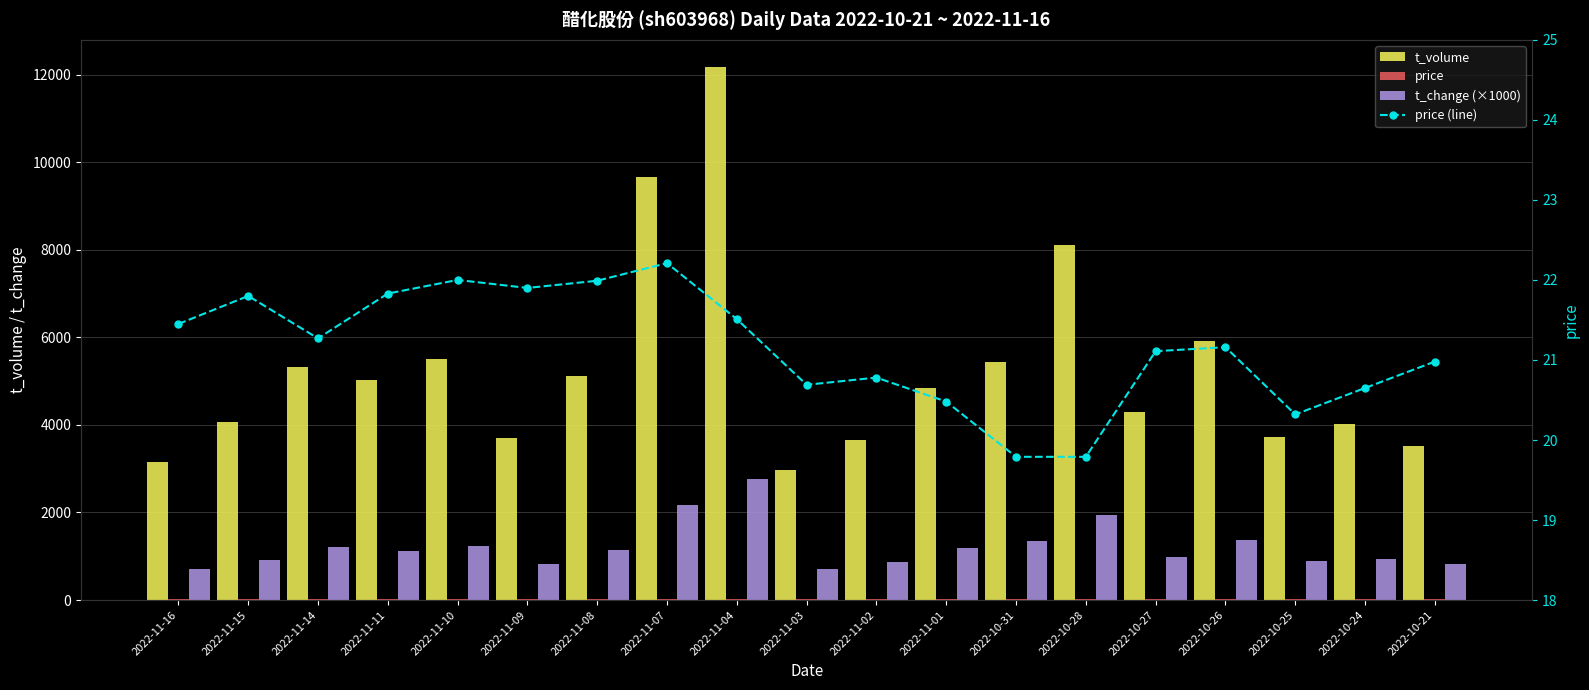

The value of t_volume at 2022-10-26 is 5916.0. True or false?

True